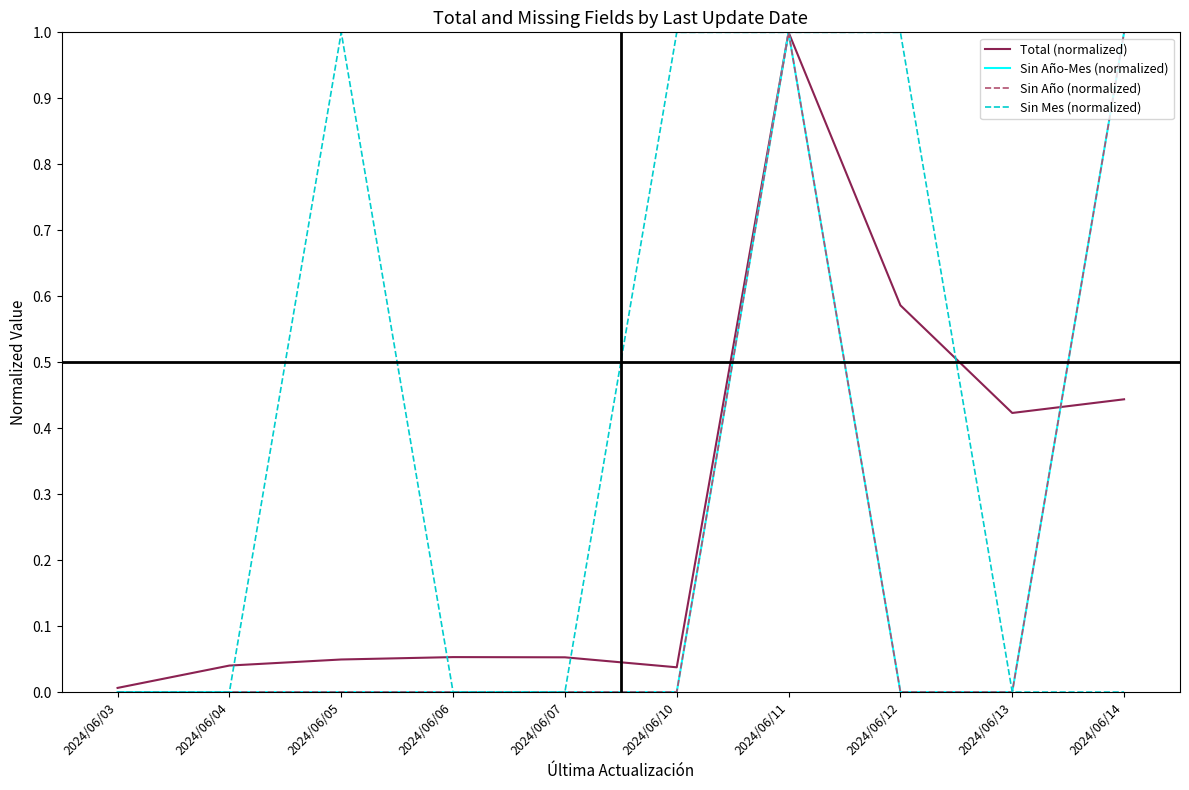

Which series has the widest spread of values?

Sin Año-Mes (normalized)